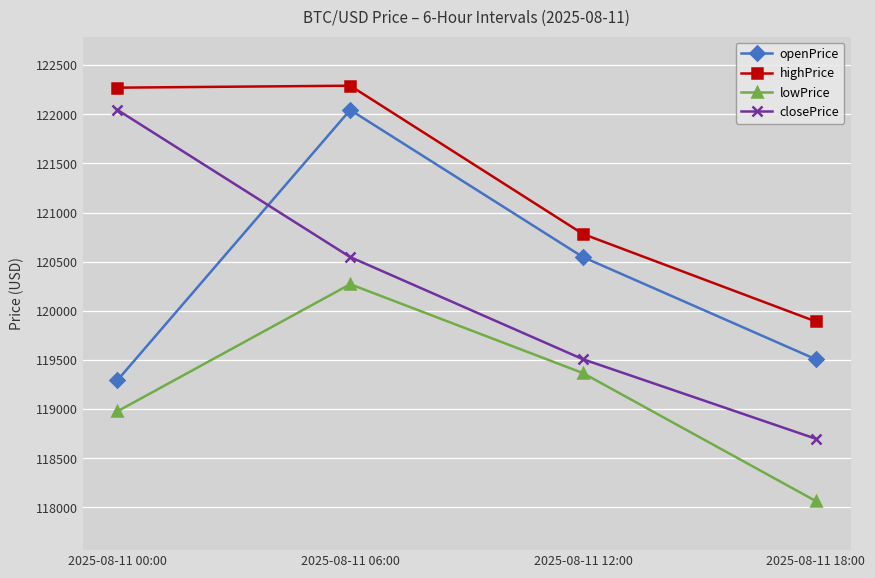

Rank the categories by openPrice value from highest to lowest.

2025-08-11 06:00, 2025-08-11 12:00, 2025-08-11 18:00, 2025-08-11 00:00